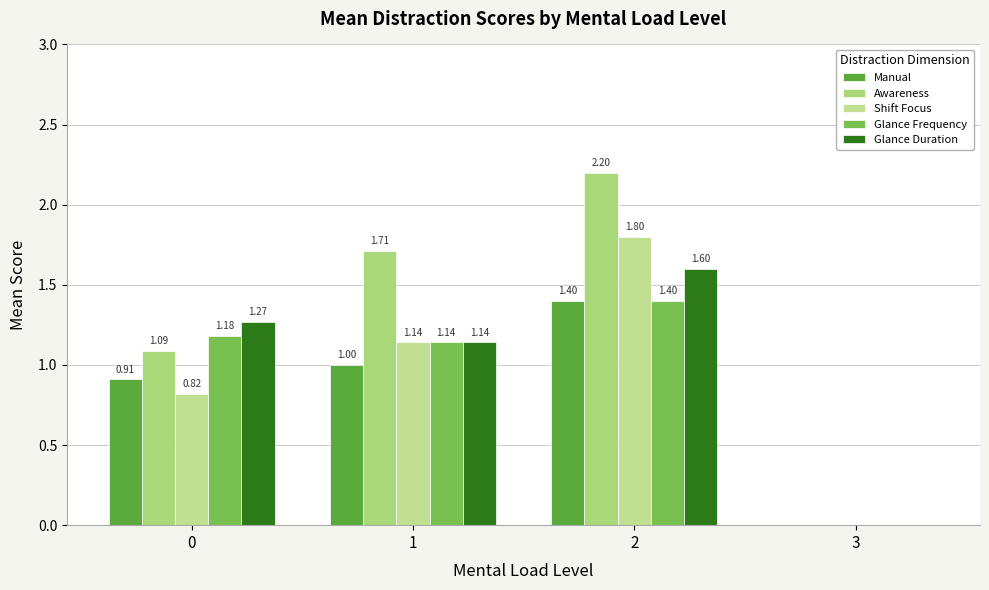

At 2, list the series in order from largest to smallest.

Awareness, Shift Focus, Glance Duration, Manual, Glance Frequency